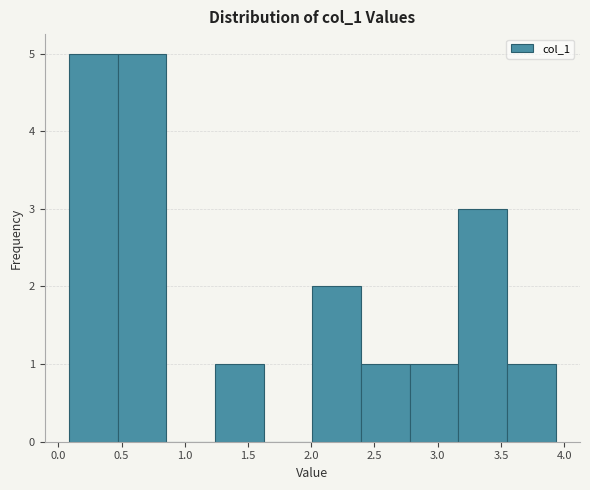

Reading left to right, transcribe this chart: for each bar, give the range it covers on the x-axis and its height. Neither the bar edges nor the heights are printed on the chart, so give them approximately, as read against the axes.

0.10 to 0.45: 5
0.45 to 0.85: 5
0.85 to 1.25: 0
1.25 to 1.60: 1
1.60 to 2.00: 0
2.00 to 2.40: 2
2.40 to 2.80: 1
2.80 to 3.15: 1
3.15 to 3.55: 3
3.55 to 3.95: 1